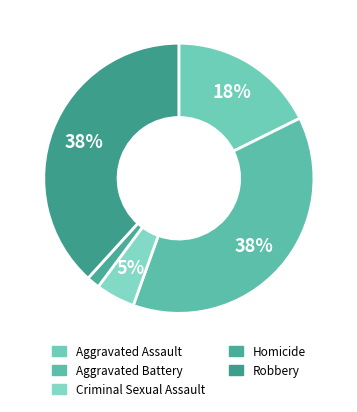

Count the number of slices in the pie.

5